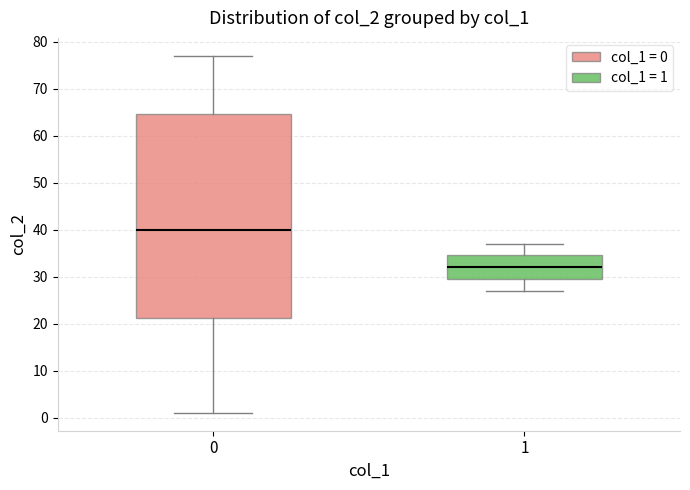

Comparing the boxes themselves (not the whiskers), which one is the tallest?

0